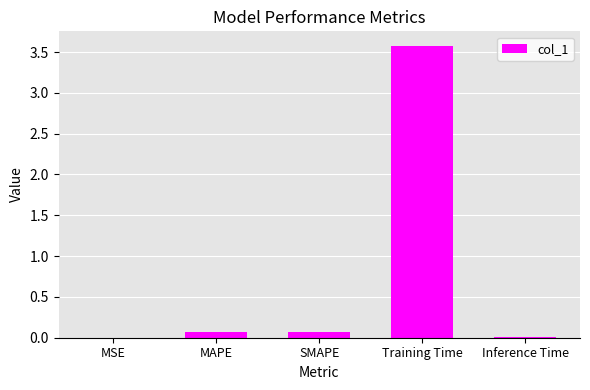

What is the change in value from MAPE to Training Time?

+3.5